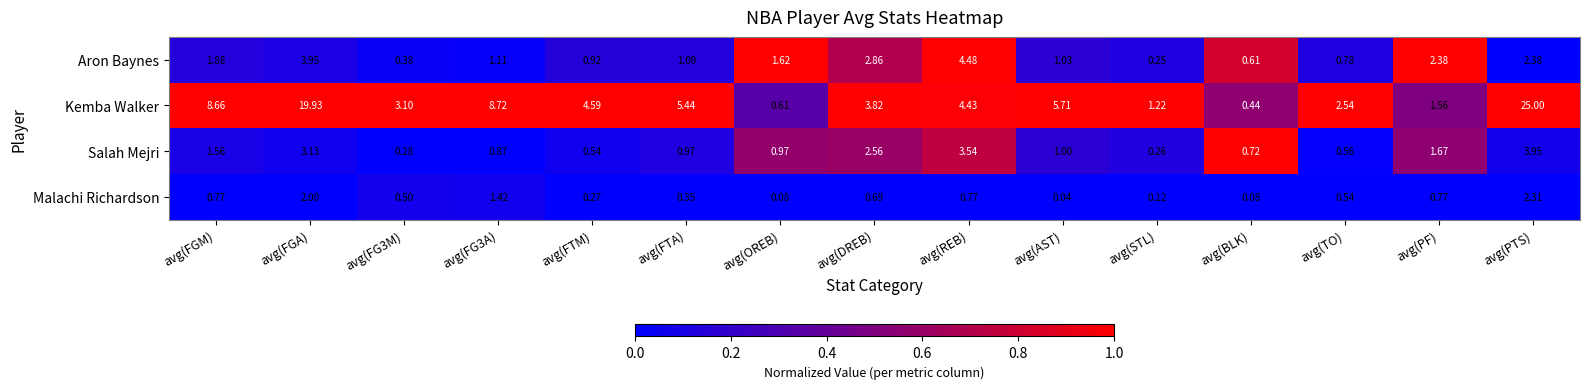

Rank the series at avg(FGM) from lowest to highest value.

Malachi Richardson, Salah Mejri, Aron Baynes, Kemba Walker